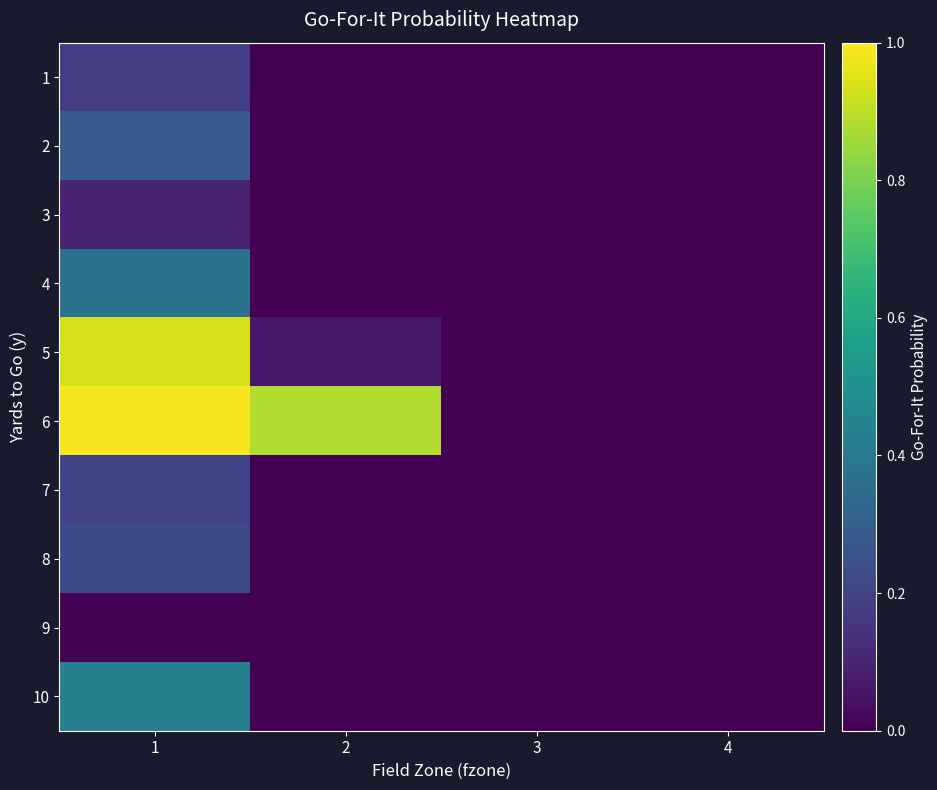

Which category has the highest value across all series?

1